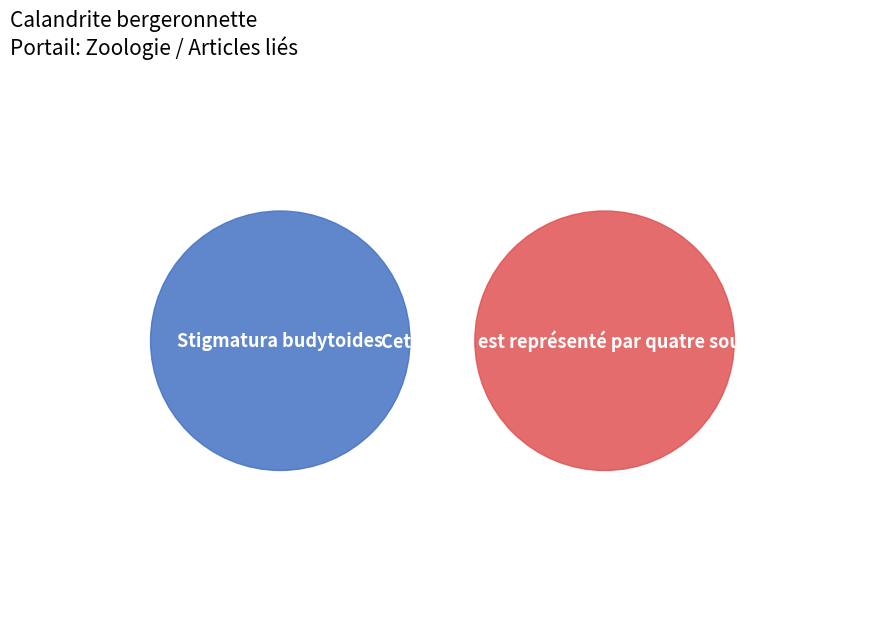

The Stigmatura budytoides slice represents 0% of the pie. True or false?

True